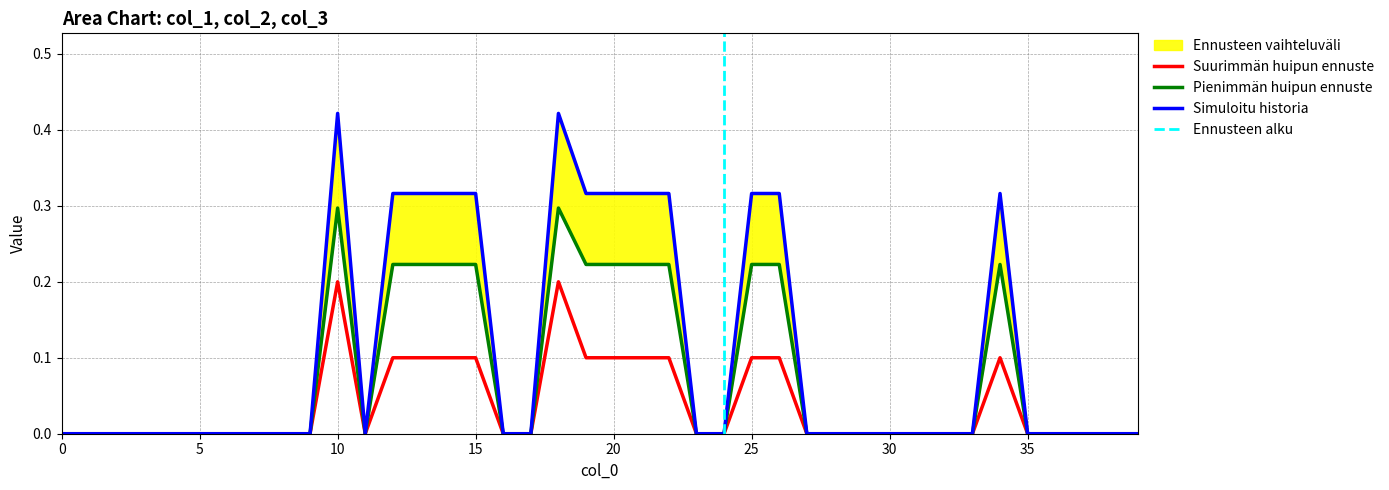

At which category does col_2 reach its first local valley?

11